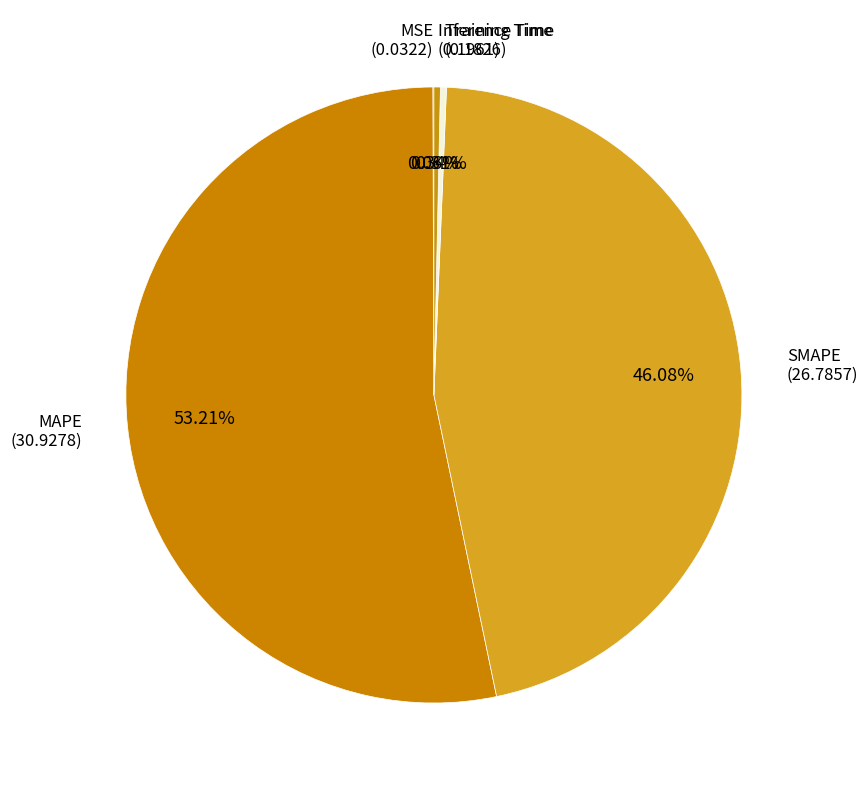

Do MAPE and Training Time together represent more than half of the pie?

Yes